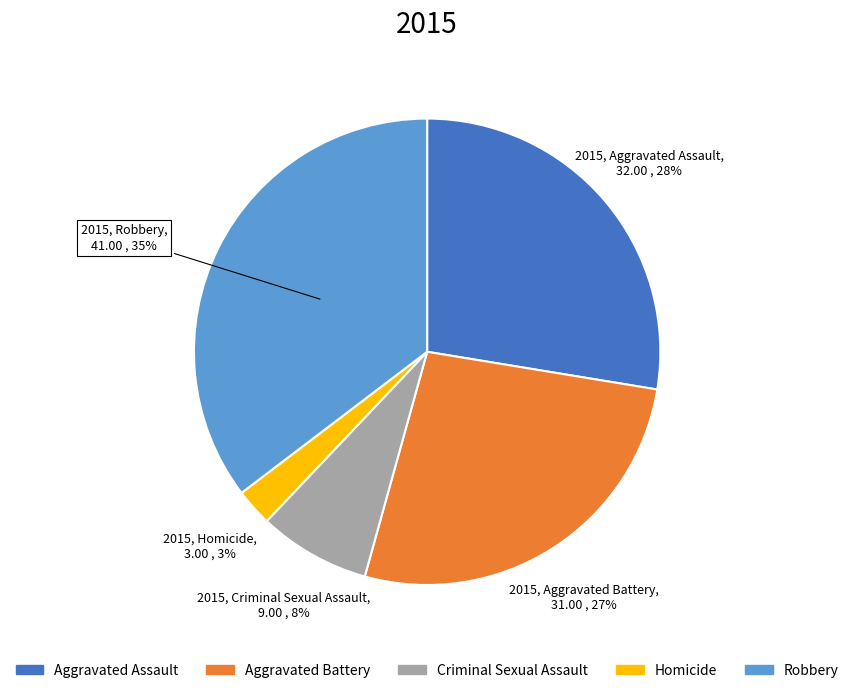

True or false: Aggravated Battery accounts for 27% of the total.

True